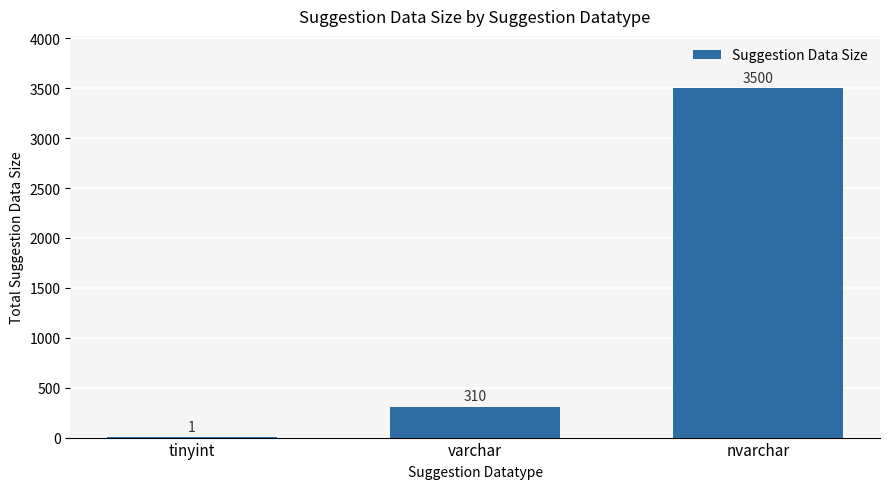

The value at varchar is 310. True or false?

True